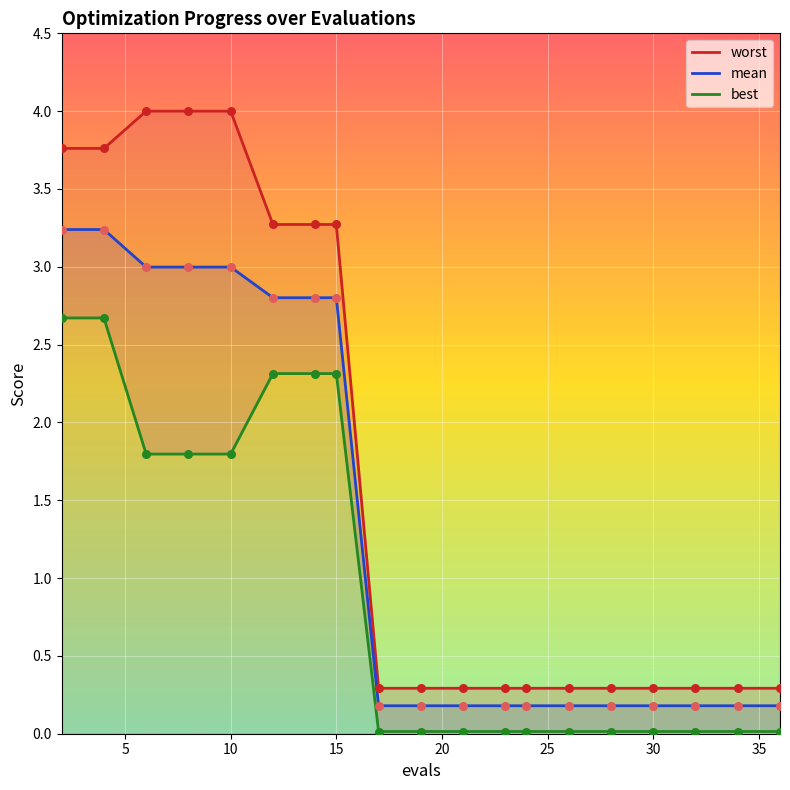

What are all the series names shown in the legend?

worst, mean, best